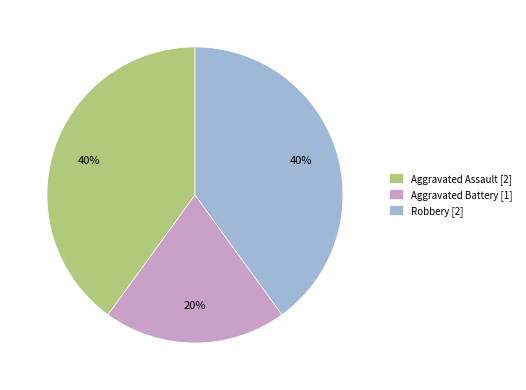

What percentage is the Aggravated Battery slice, to the nearest percent?

20%